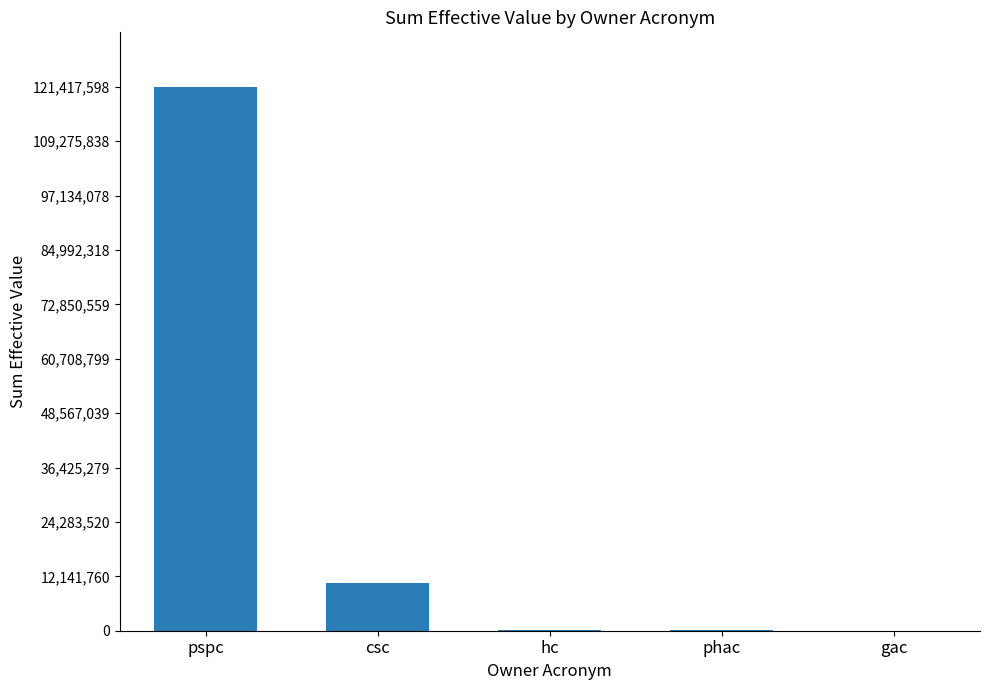

How many series are shown in this chart?

1